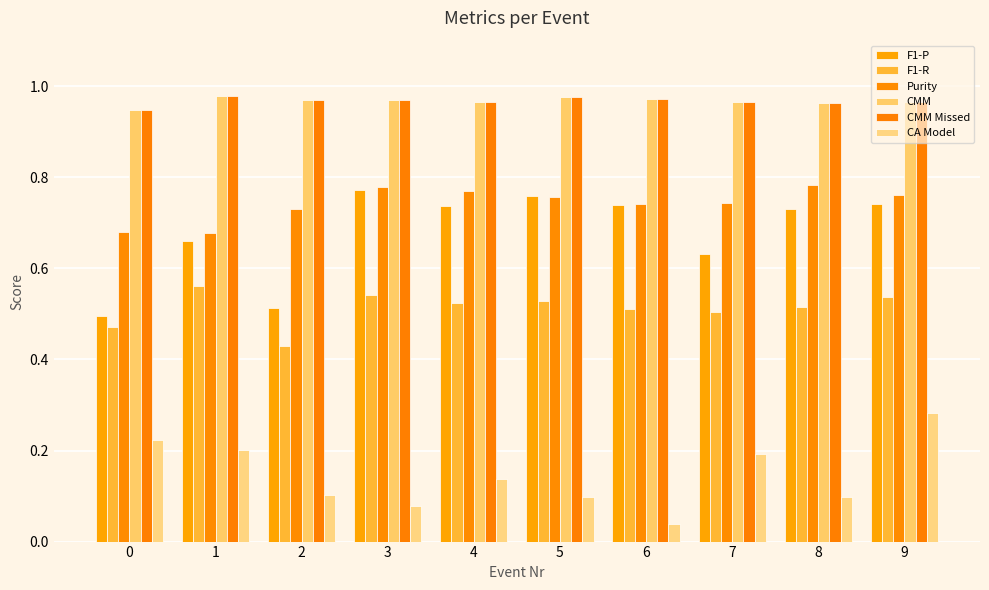

How many bars are there in total?

60